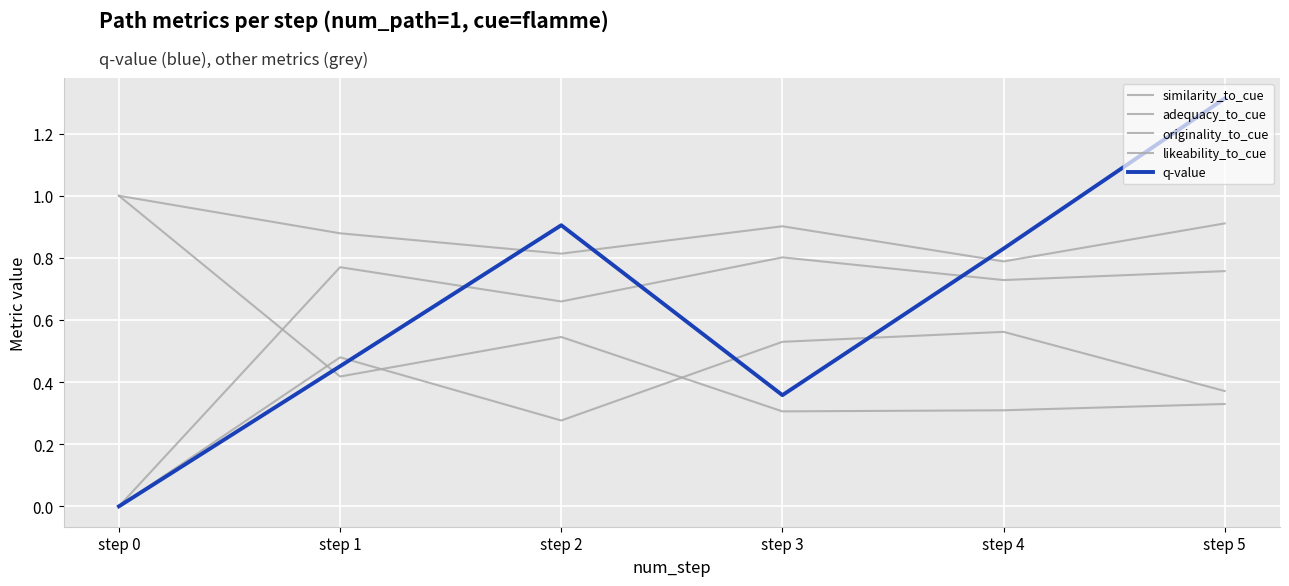

List the series in order of their peak value, highest first.

q-value, similarity_to_cue, adequacy_to_cue, likeability_to_cue, originality_to_cue